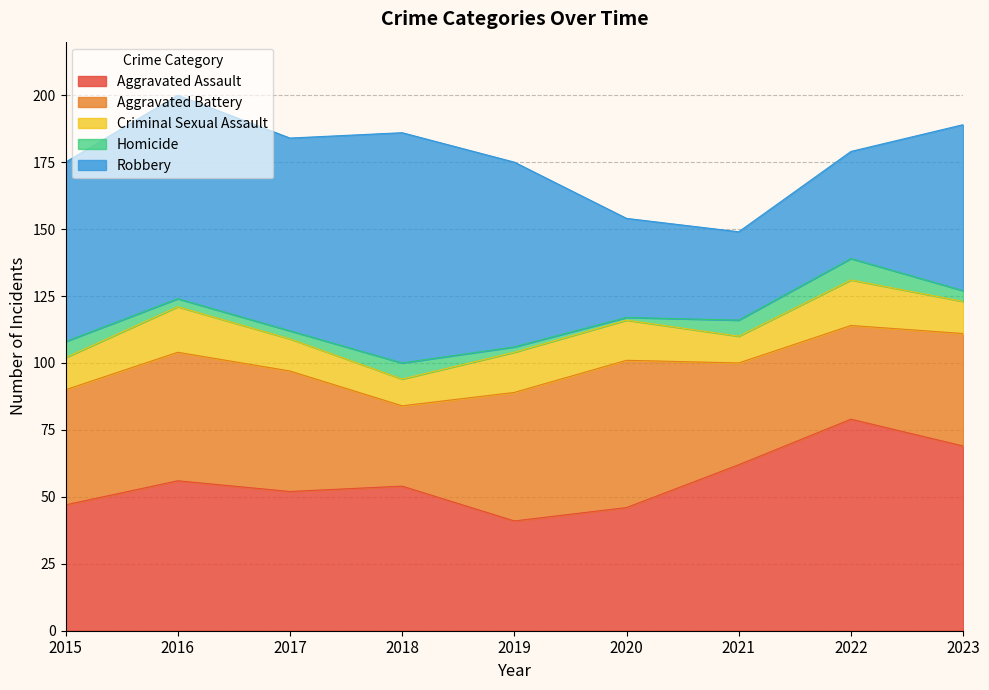

What are all the series names shown in the legend?

Aggravated Assault, Aggravated Battery, Criminal Sexual Assault, Homicide, Robbery